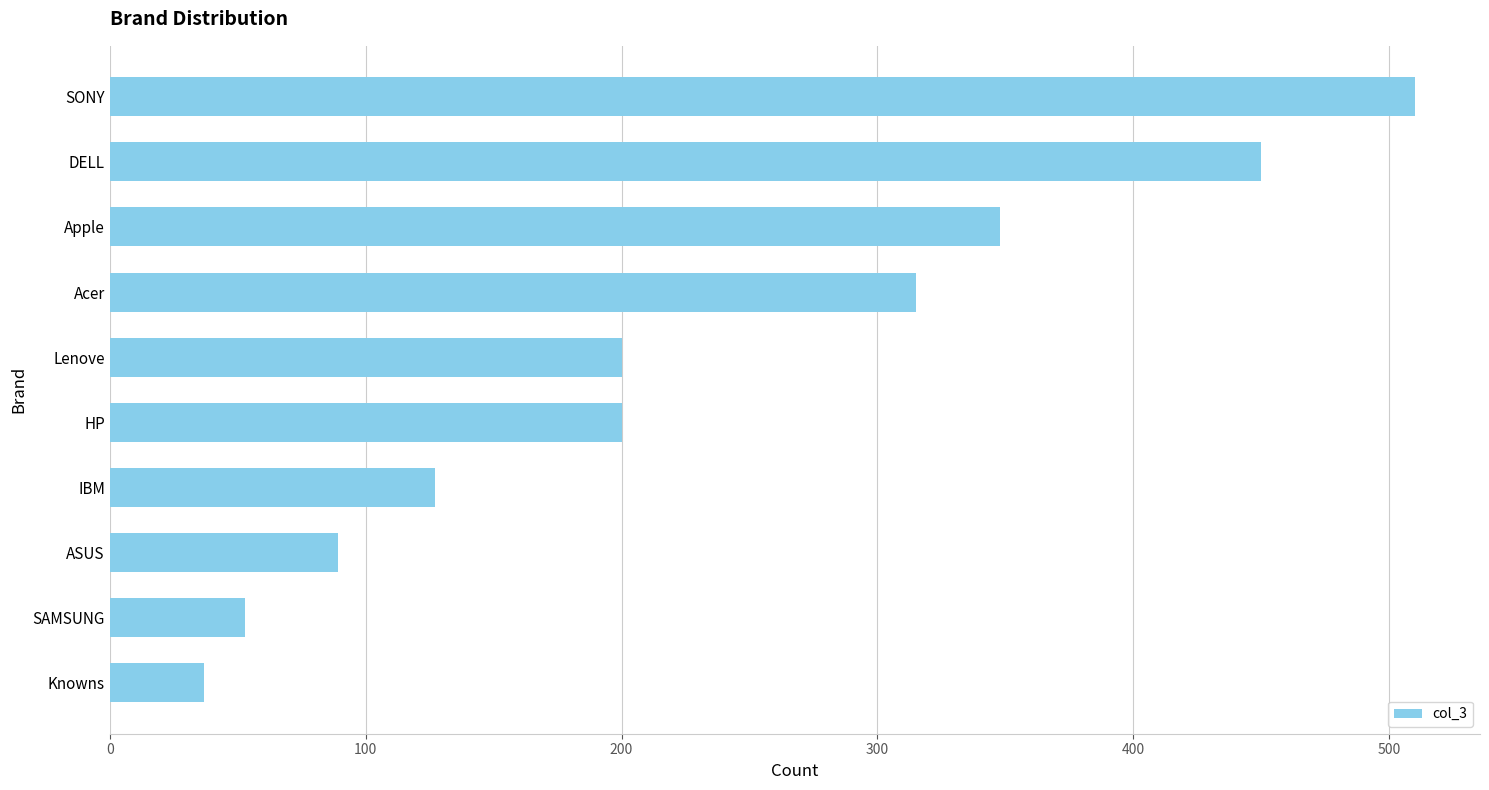

Reading top to bottom, transcribe all the data shown in this chart.

510	450	348	315	200	200	127	89	53	37